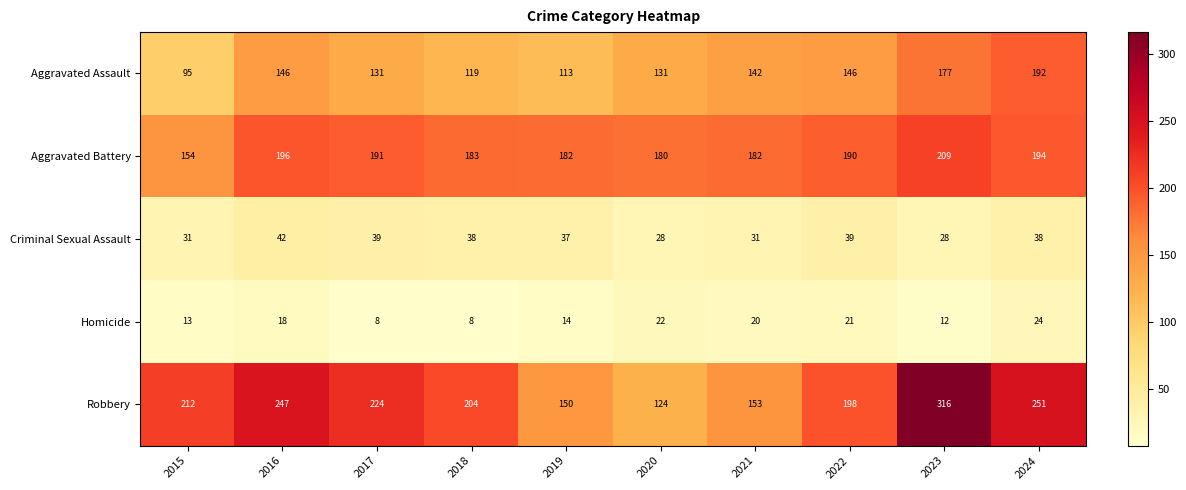

Is the value of Aggravated Assault at 2015 greater than the value of Homicide at 2016?

Yes